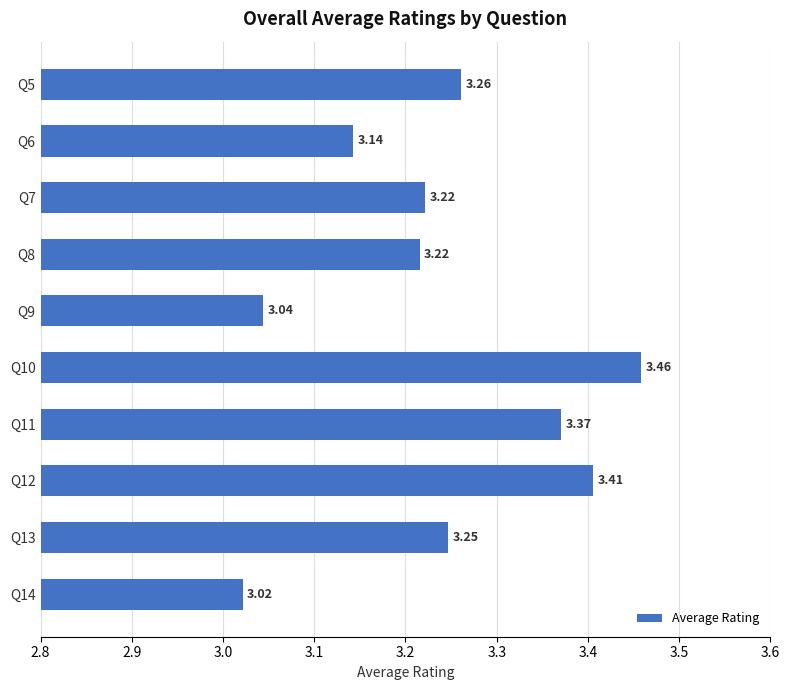

What is the difference between the maximum and minimum values?

0.4